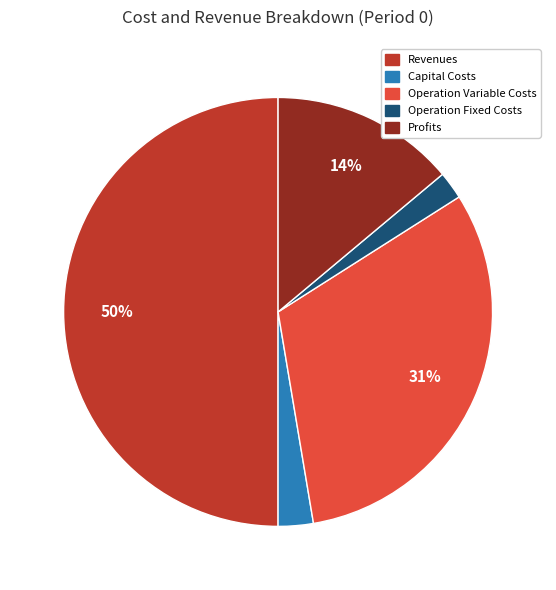

To the nearest percent, what is the average slice percentage?

20%